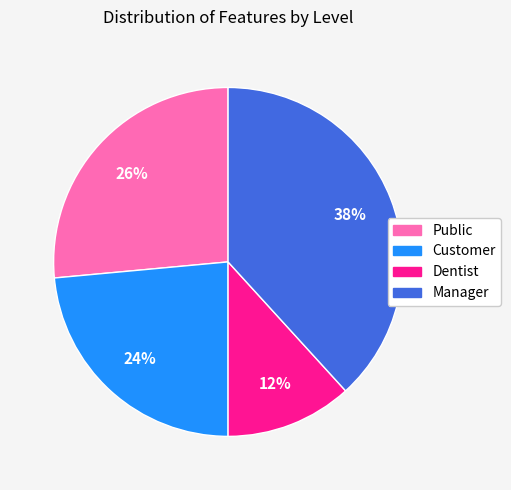

Which has a higher value, Dentist or Public?

Public